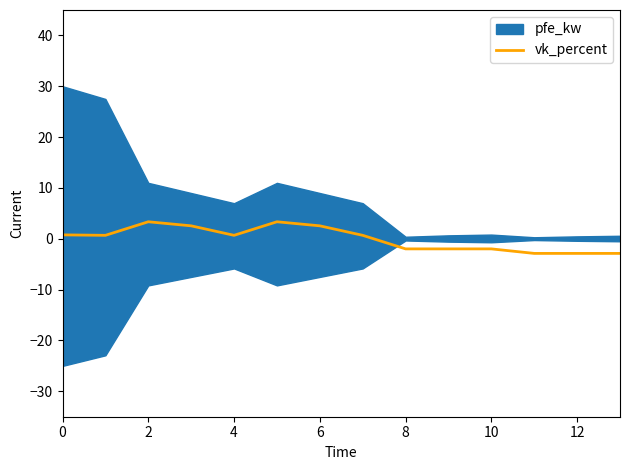

Is it true that the value at 0 is 0.5?

False